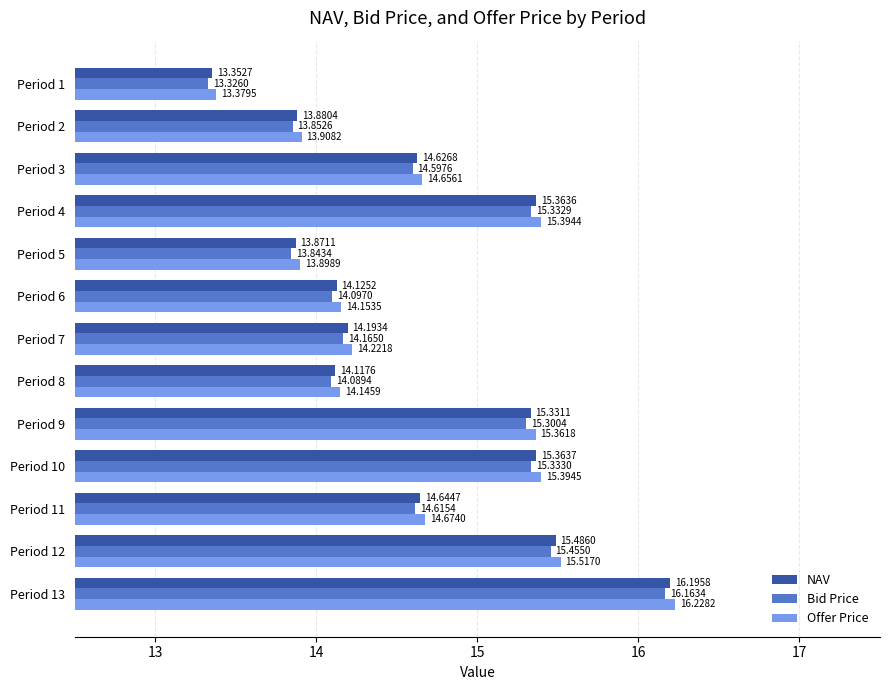

Which series changed the most between Period 4 and Period 6?

Offer Price